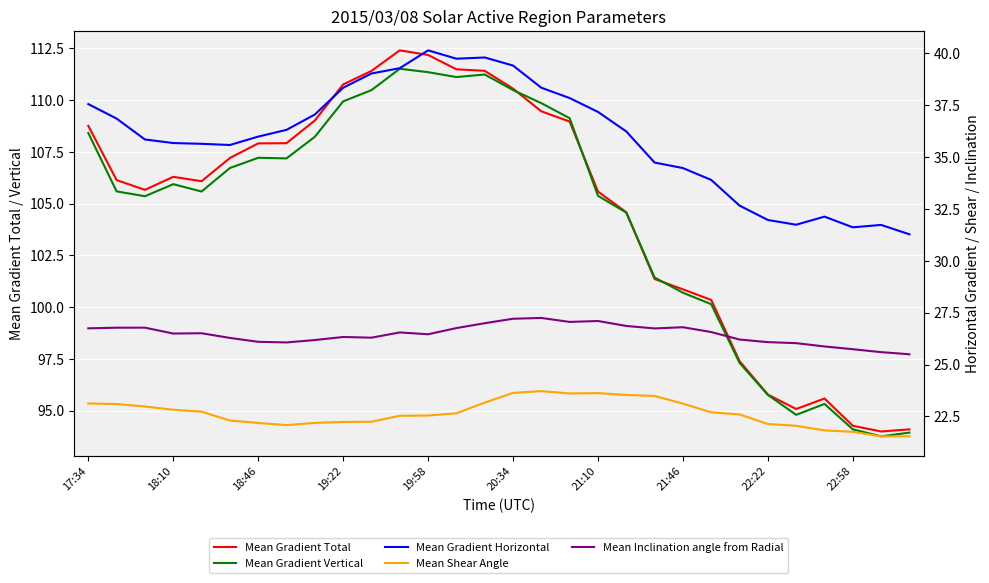

True or false: Mean Shear Angle and Mean Gradient Horizontal cross at least once.

False